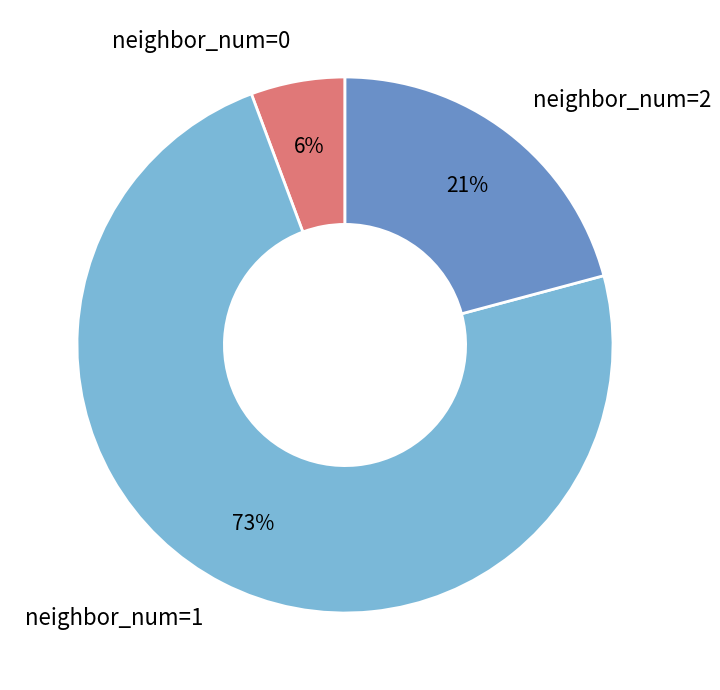

The neighbor_num=0 slice represents 1% of the pie. True or false?

False